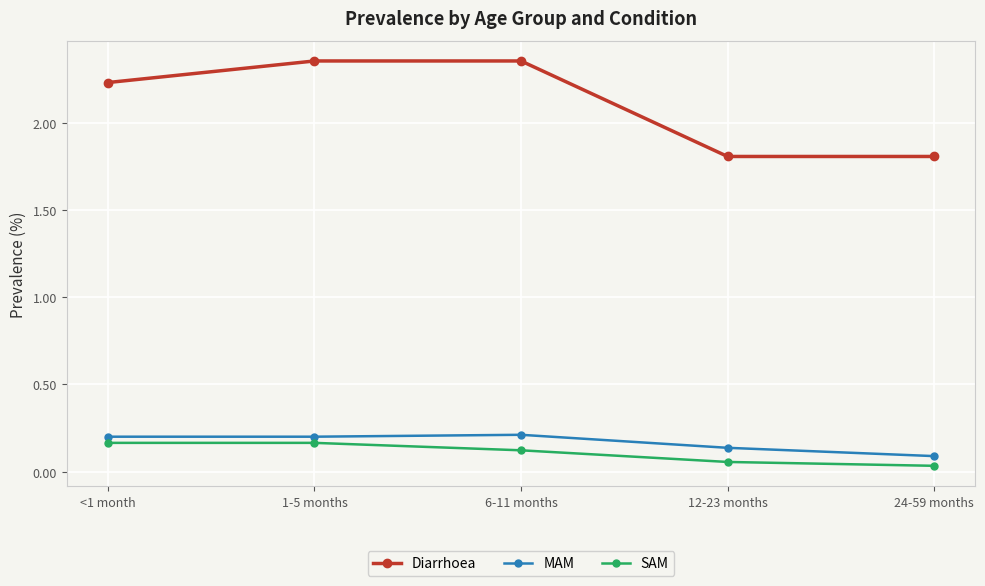

What position from the left is 1-5 months?

2